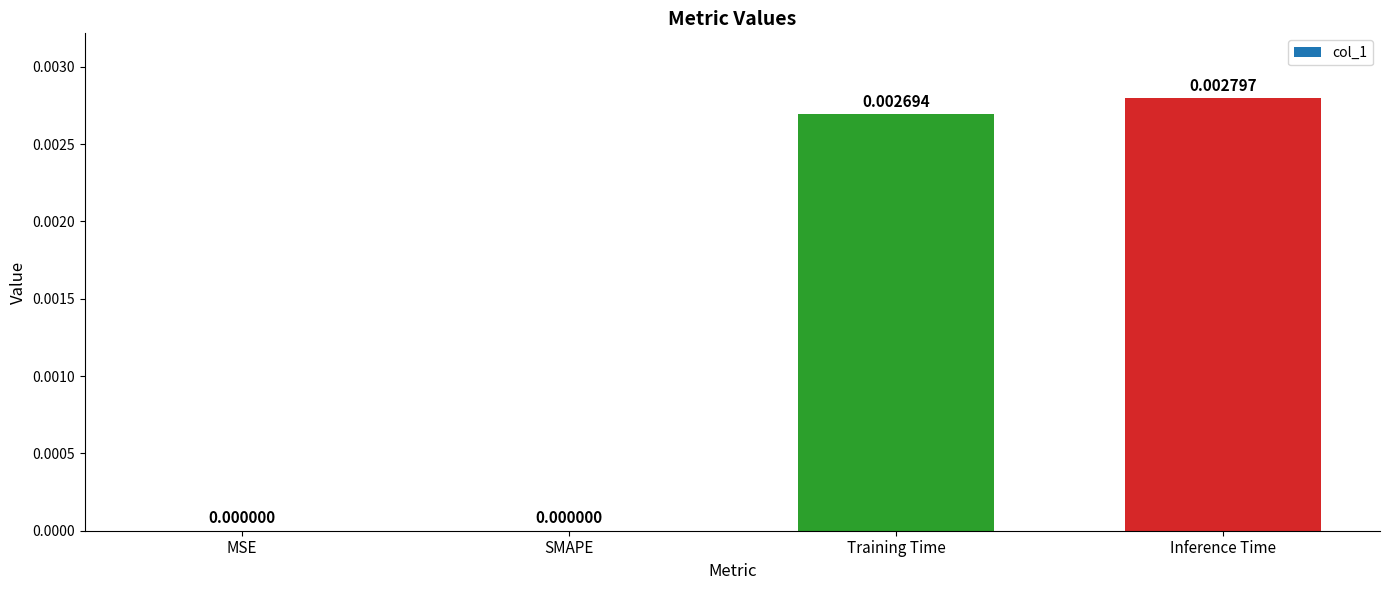

At which category does the chart reach its peak across all series?

Inference Time